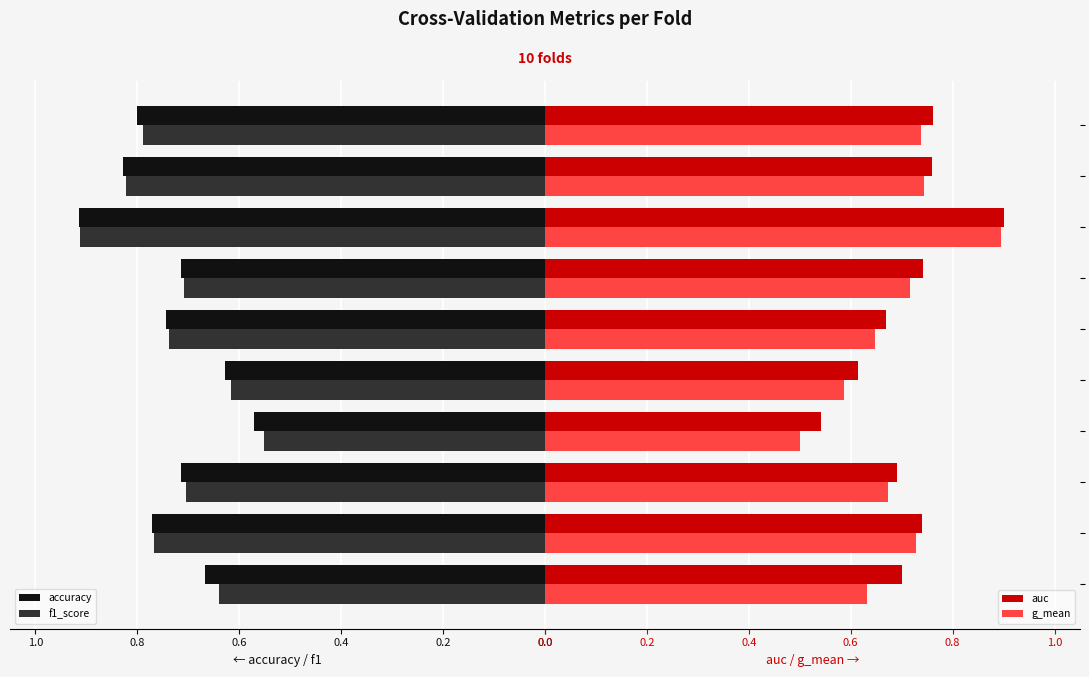

Which series has the largest total across all categories?

accuracy